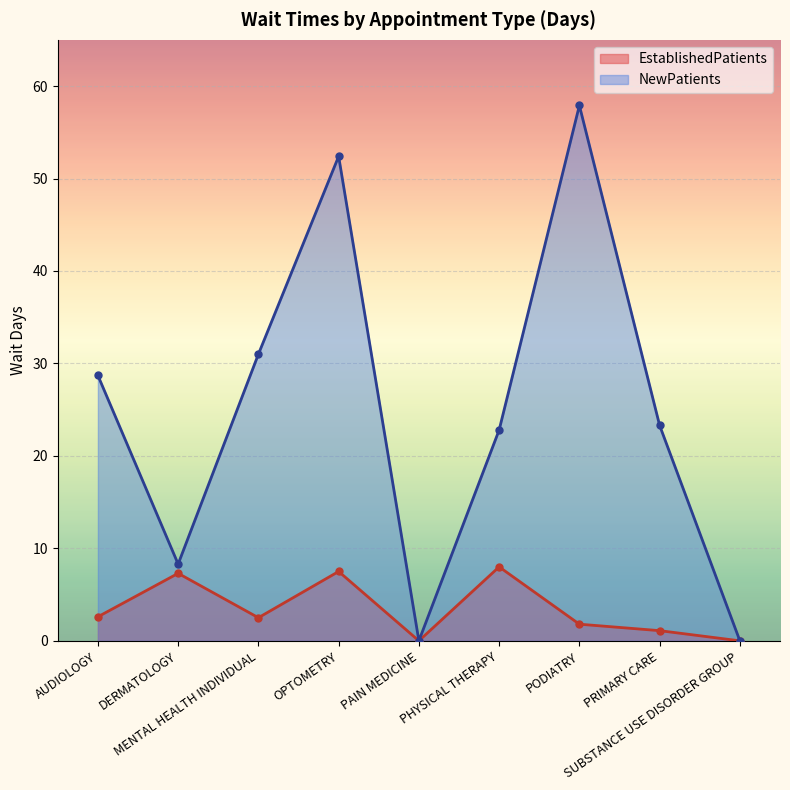

At which label does EstablishedPatients first exceed 2?

AUDIOLOGY